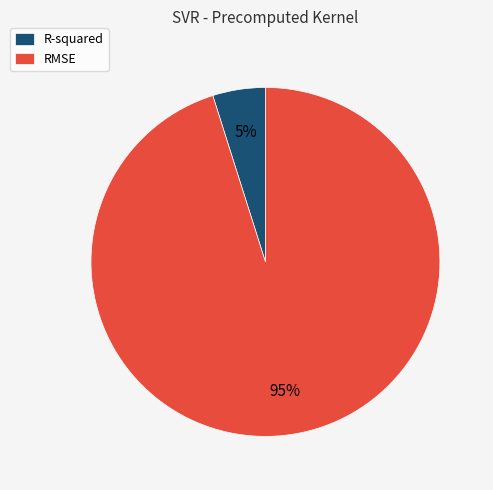

To the nearest percent, what is the combined percentage of RMSE and R-squared?

100%